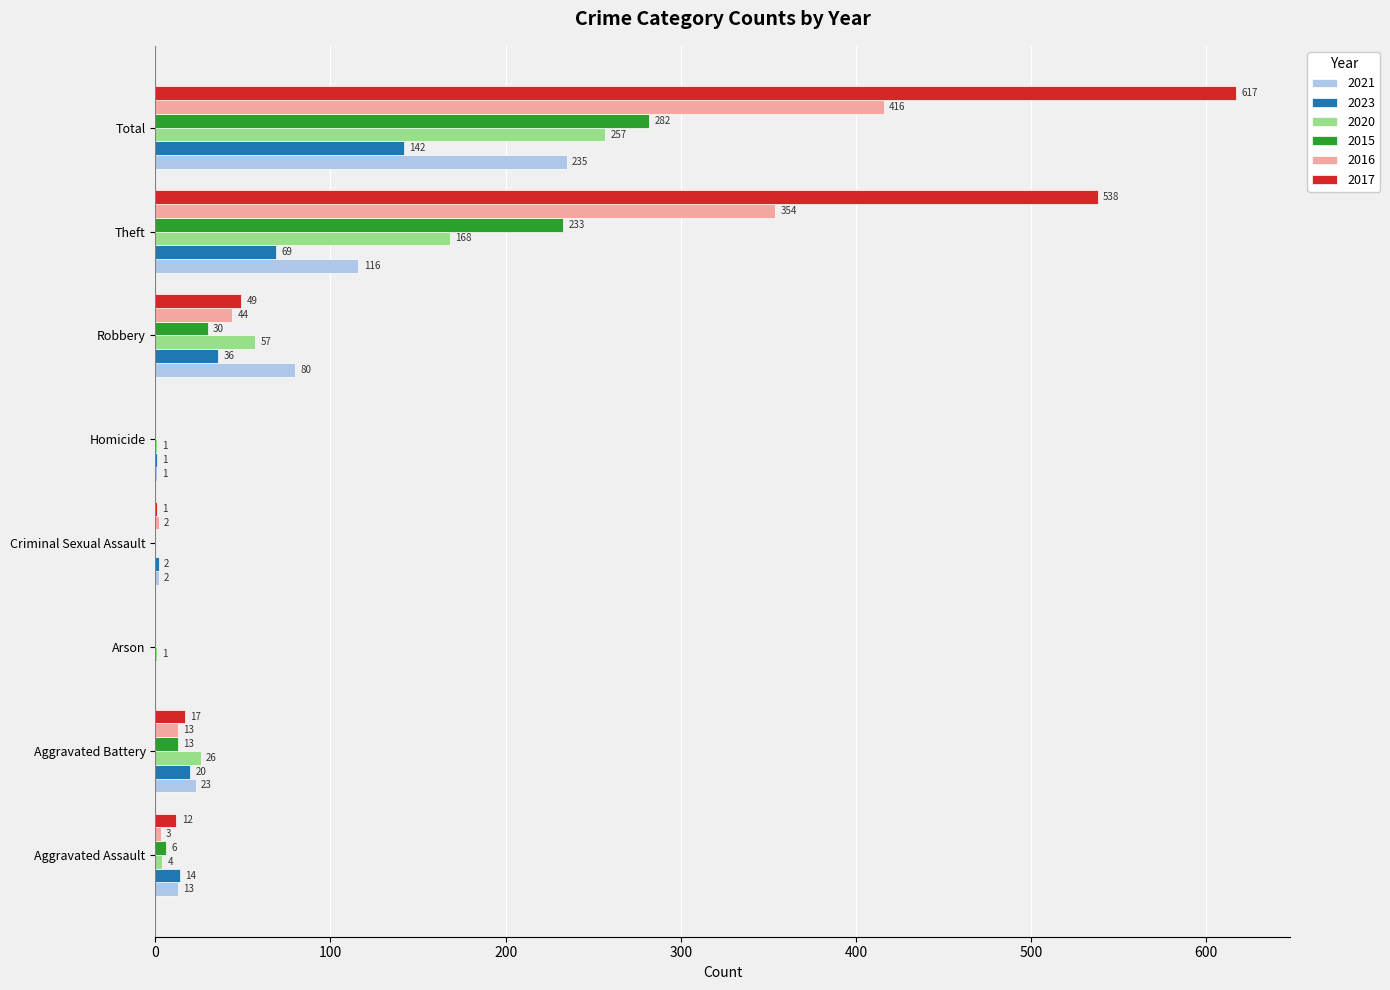

Which label corresponds to the largest value in the chart?

Total